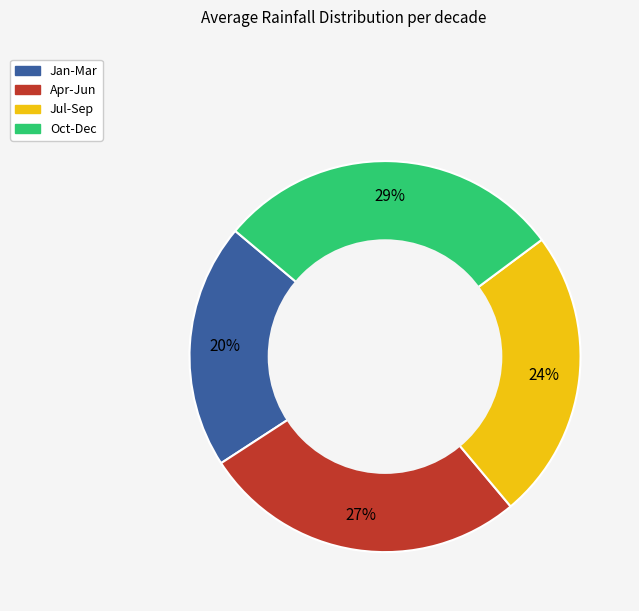

To the nearest percent, what is the combined percentage of Jul-Sep and Jan-Mar?

44%